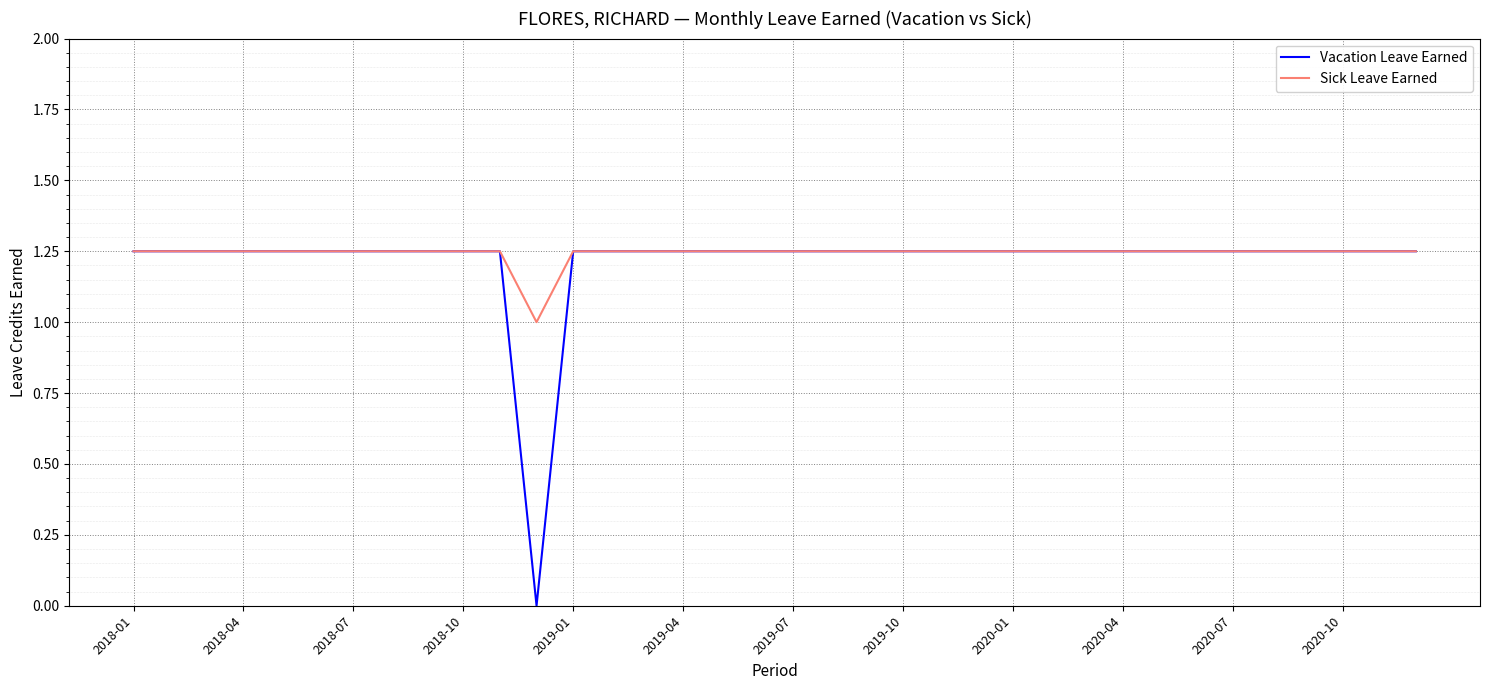

Which series has the largest range (max minus min)?

Vacation Leave Earned